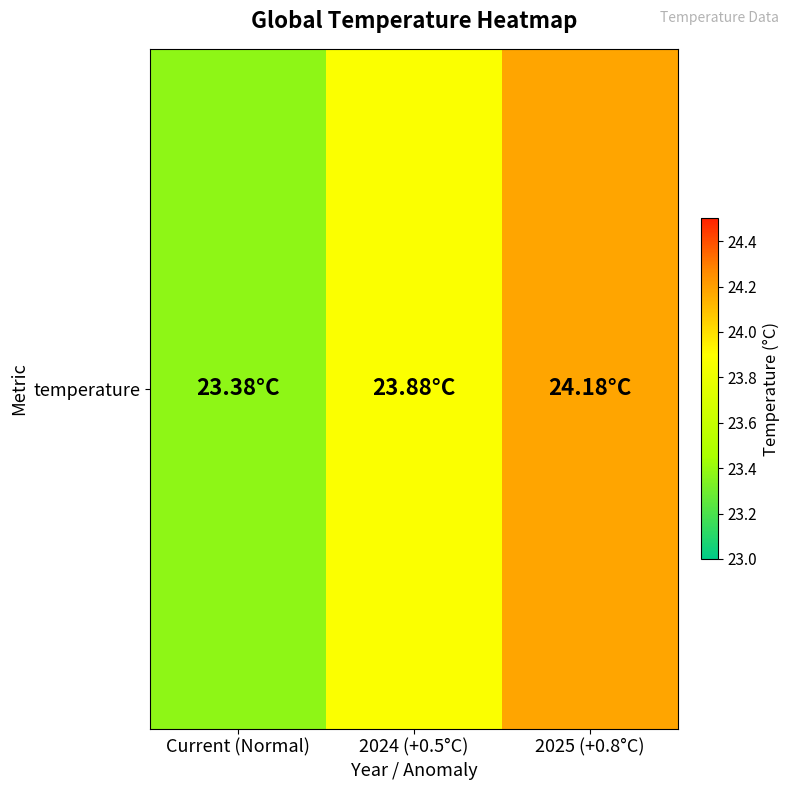

How many distinct data groups are displayed?

1